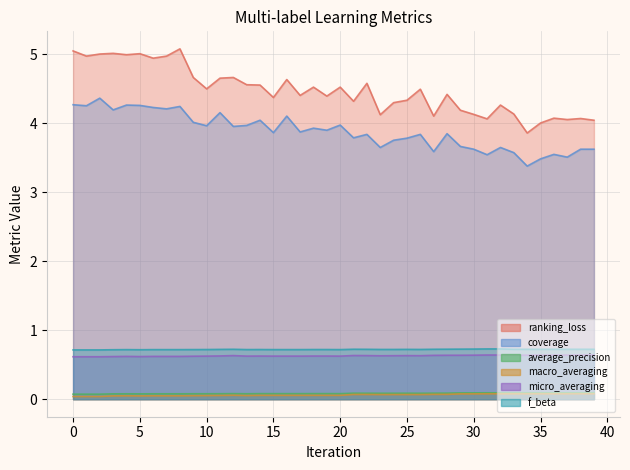

Which has a higher value, 30 or 3?

3